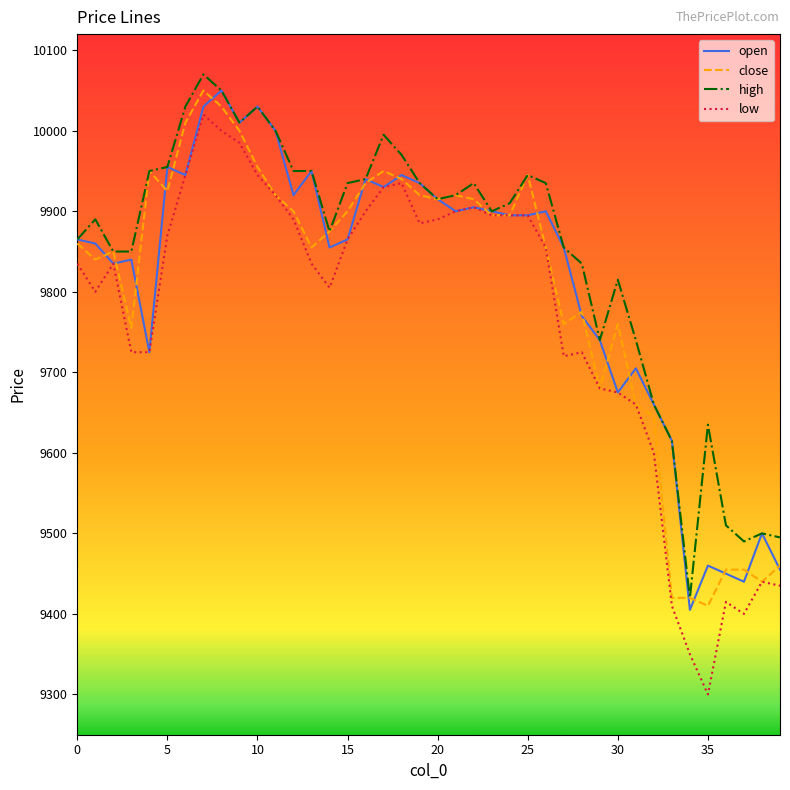

Which series has the widest spread of values?

low